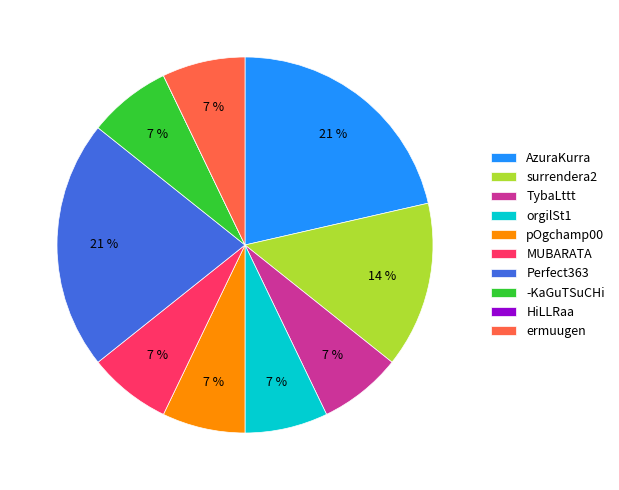

Between Perfect363 and pOgchamp00, which is larger?

Perfect363